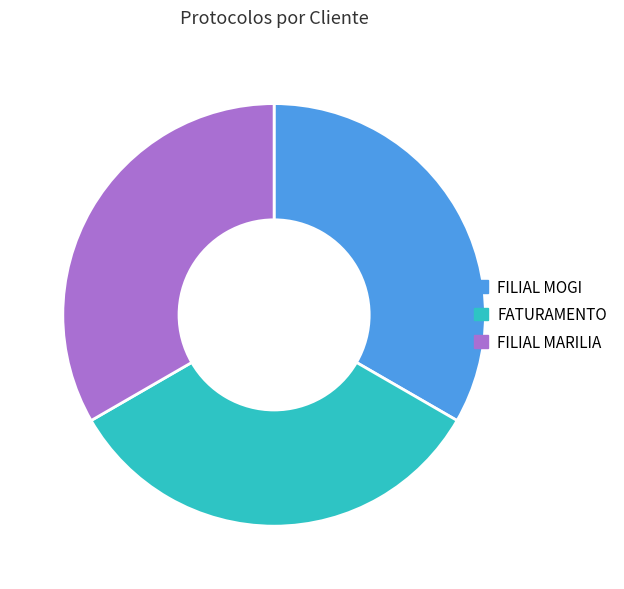

Is FATURAMENTO the majority of the pie?

No